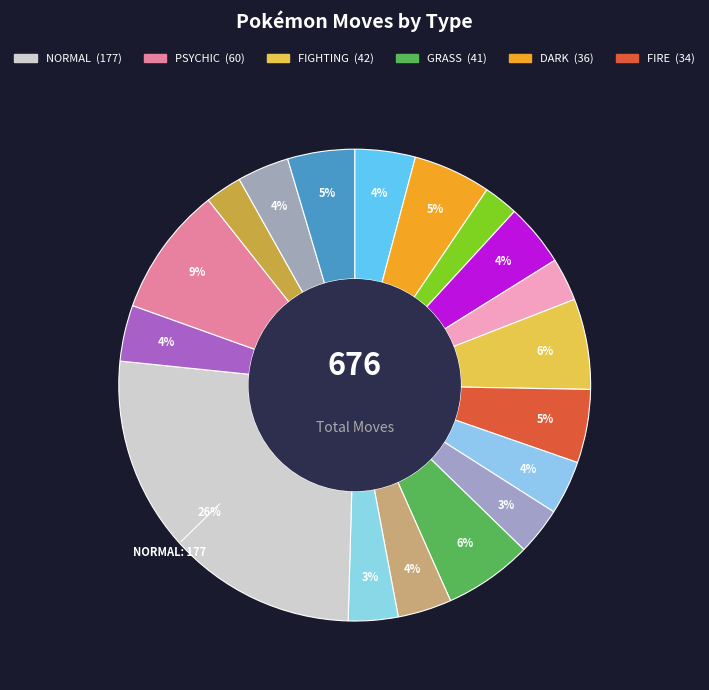

Count the number of slices in the pie.

18